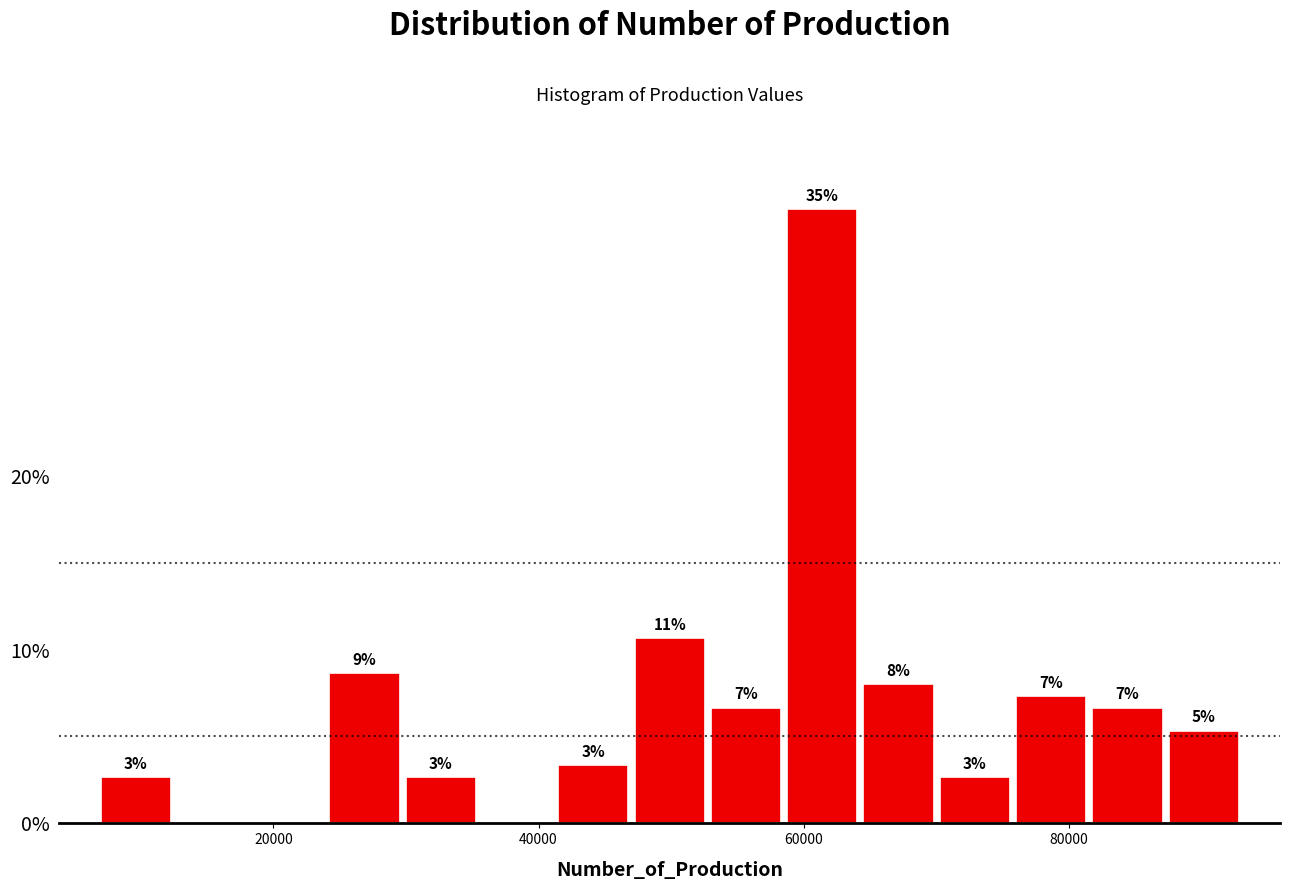

Around what value on the x-axis is the tallest bar? Give the approximate position of its centre, as read against the axis.

62000